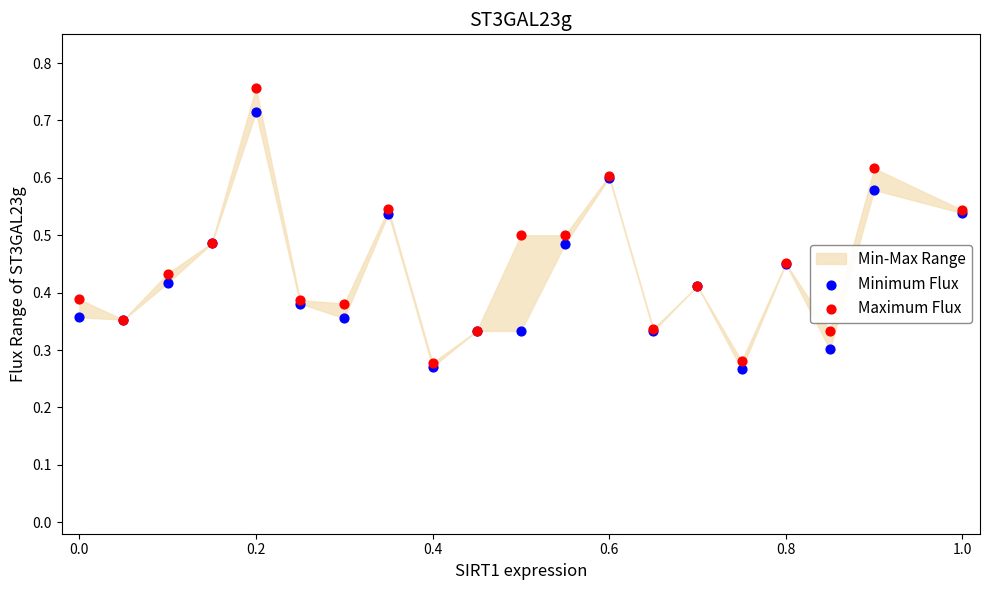

Which series reaches the maximum Y coordinate?

Maximum Flux